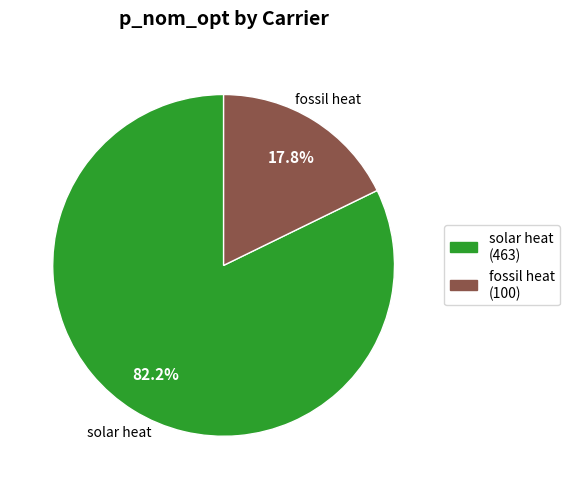

Does any single category account for the majority?

Yes